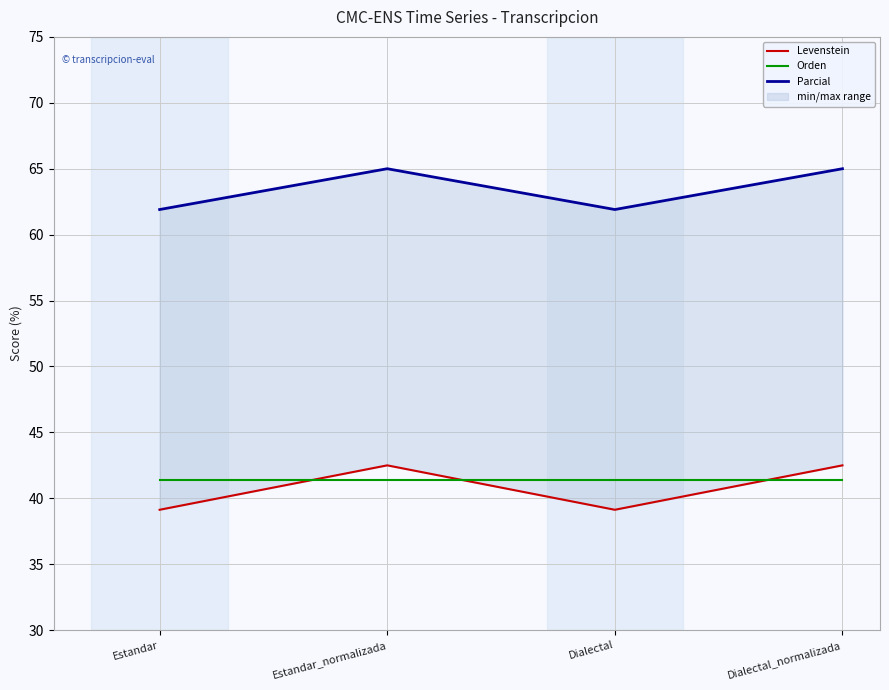

At which category is the sum across all series the highest?

Estandar_normalizada